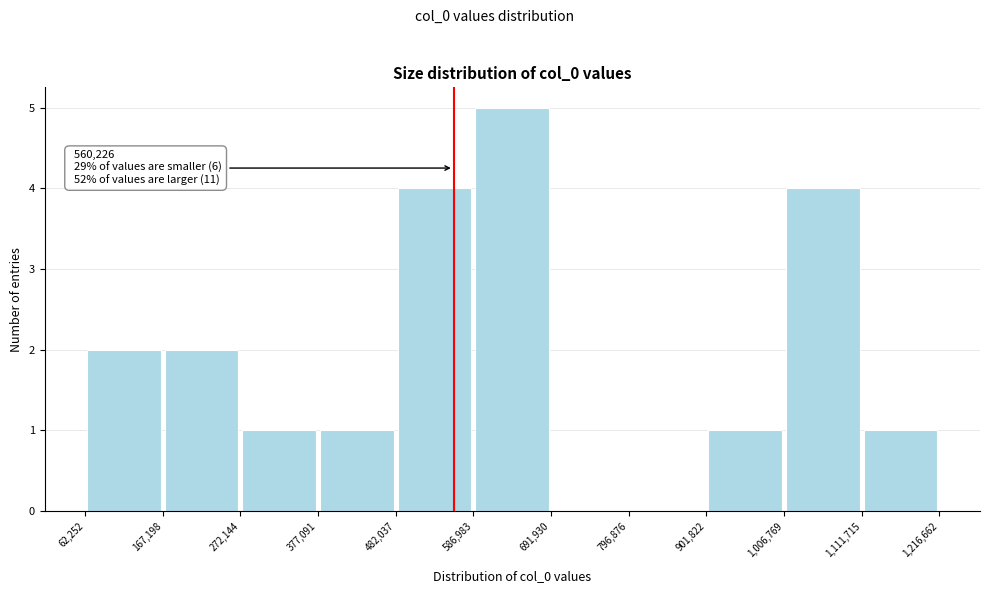

Over which range of the x-axis is the bar tallest?

586,983 to 691,930